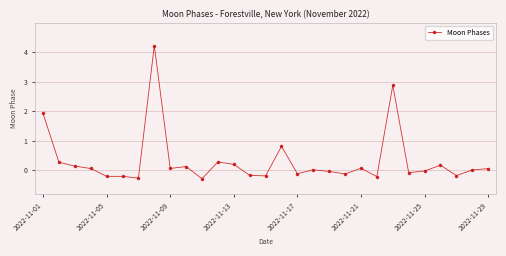

What is the difference between the second highest and minimum values?

3.2